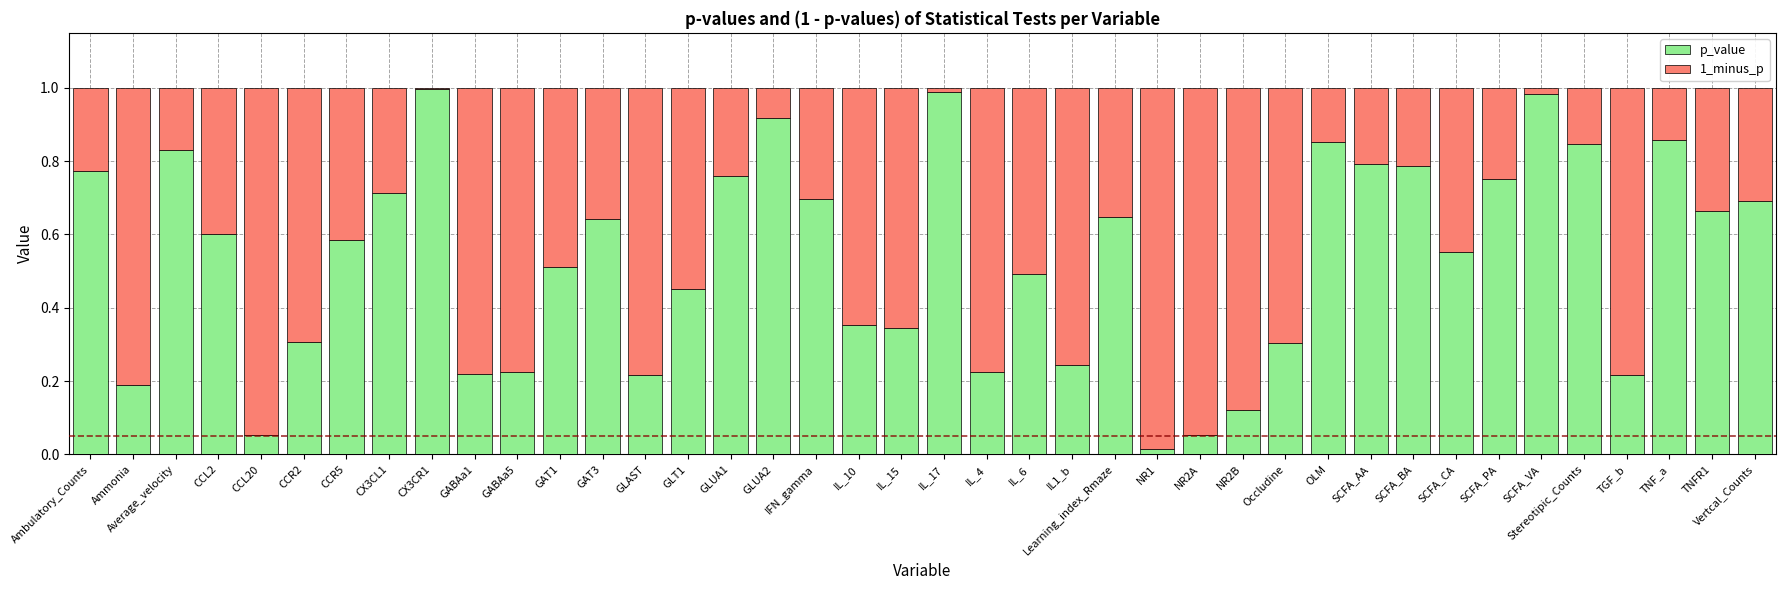

The value of p_value at TNF_a is 0.3. True or false?

False